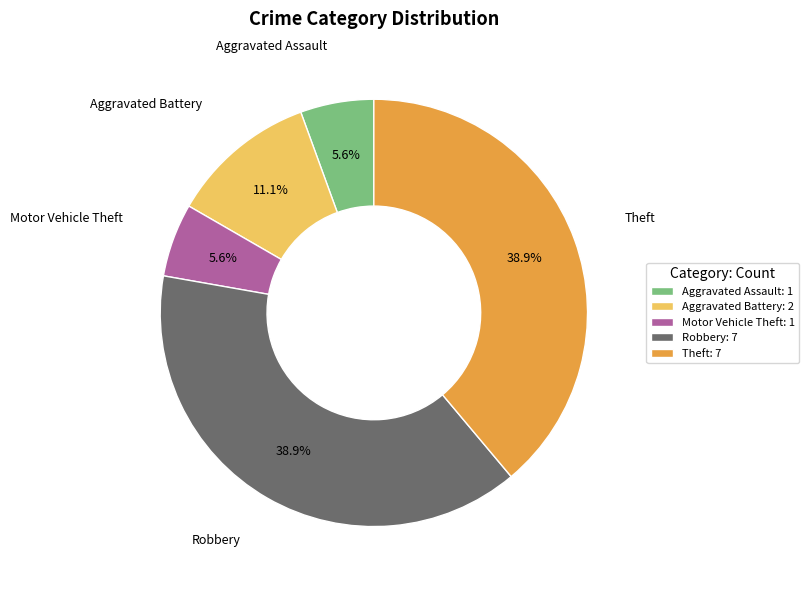

Between Aggravated Battery and Robbery, which is larger?

Robbery